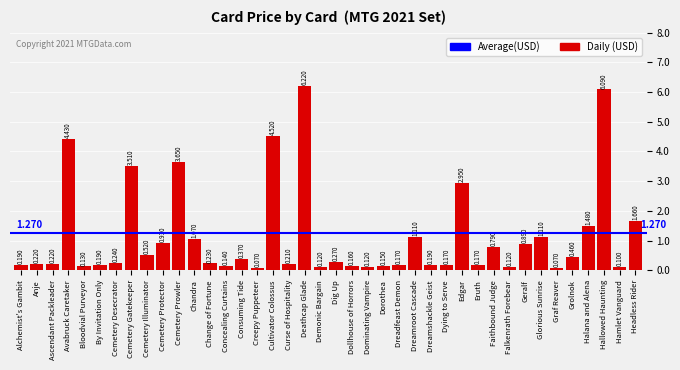

What is the sum of all values?

45.4